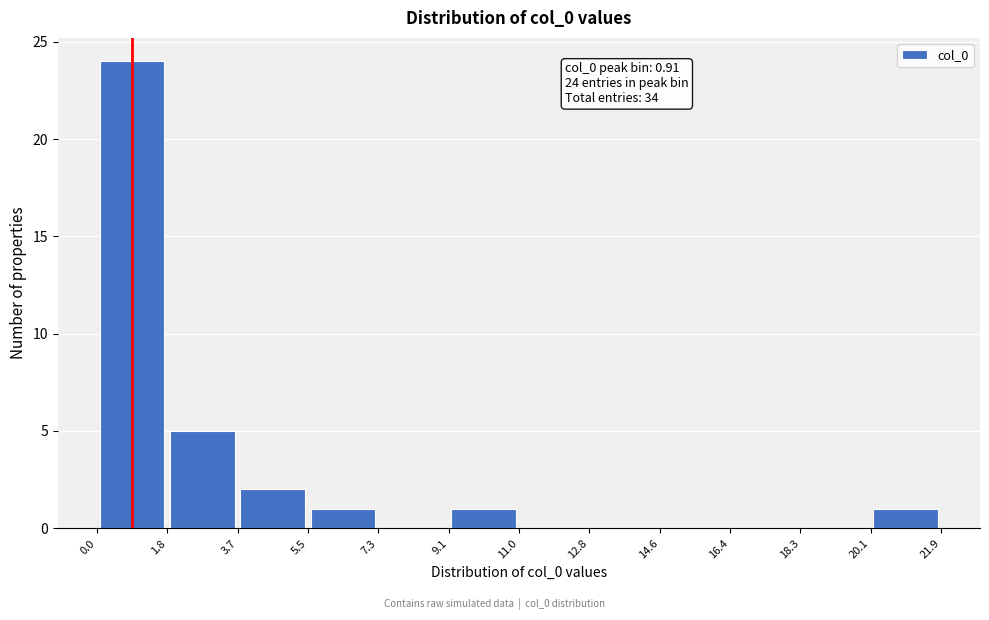

Which range on the x-axis has the tallest bar?

0.0 to 1.8